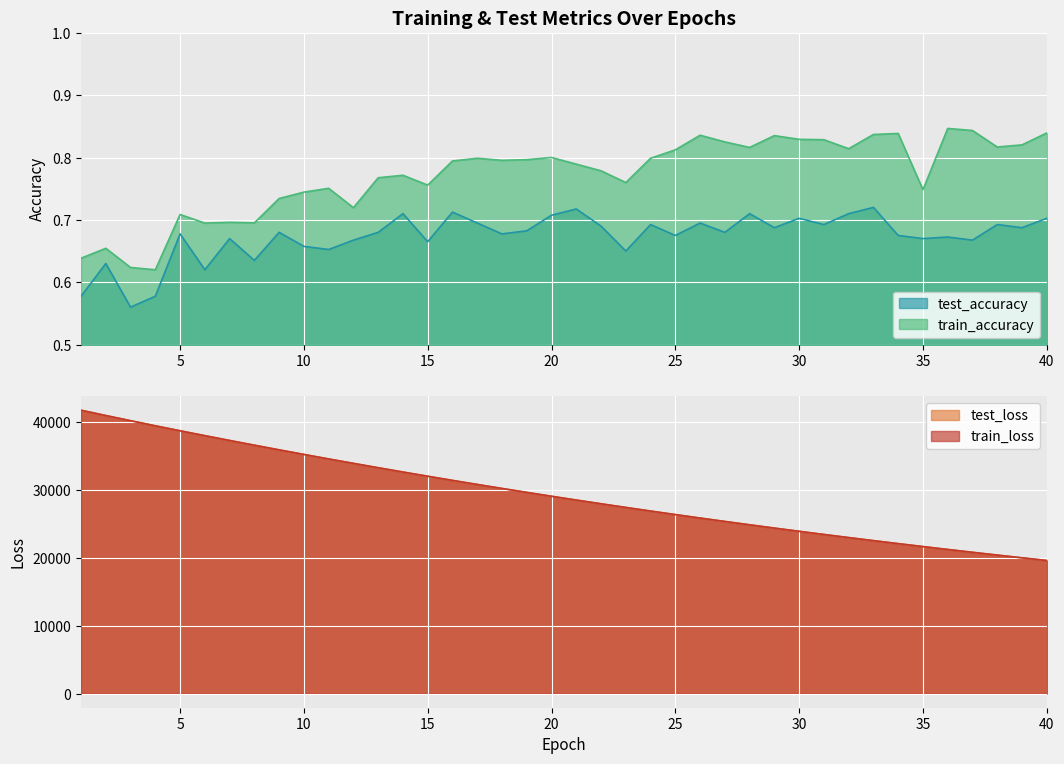

Which series has the largest total across all categories?

test_loss